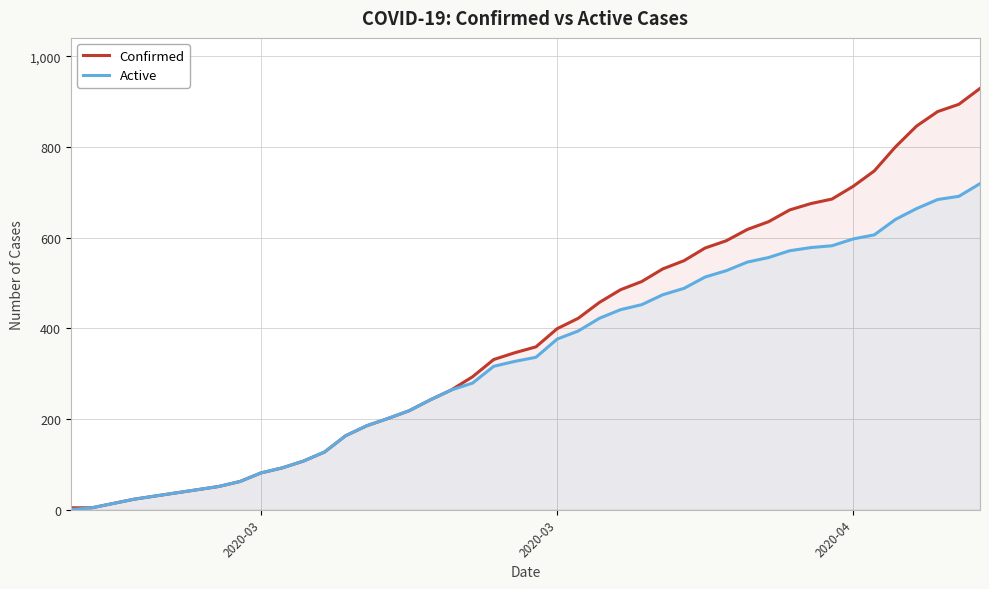

True or false: Active has more than 0 interior local peaks.

False